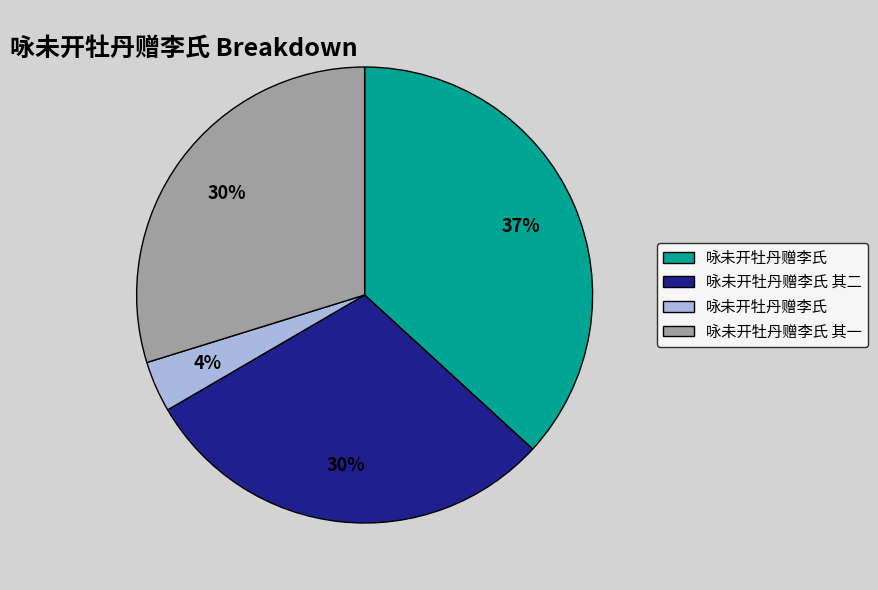

To the nearest percent, what is the difference between the largest and smallest slice percentages?

33%